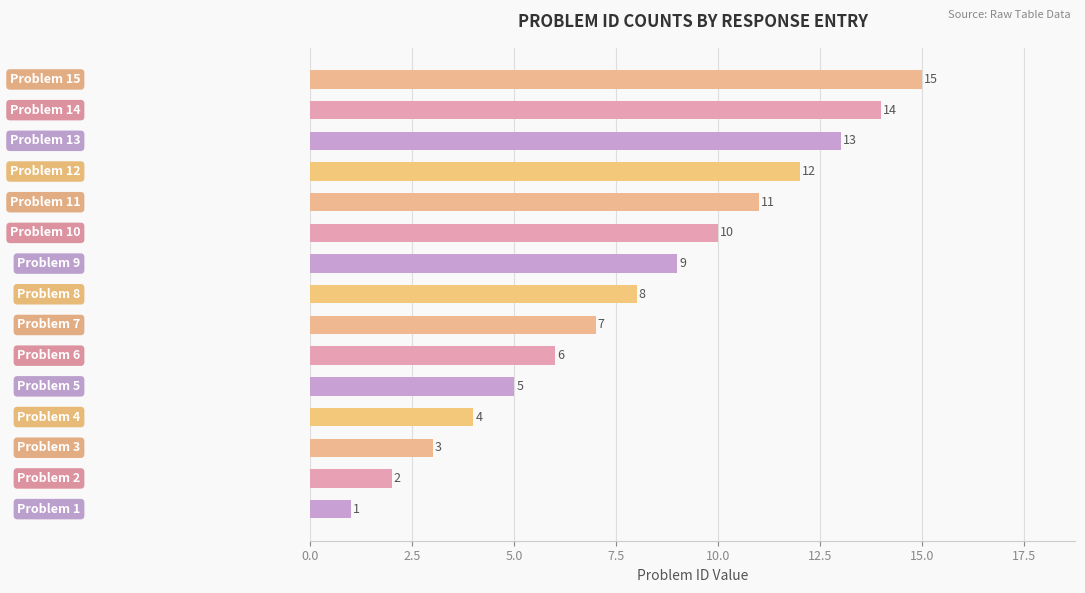

What is the difference between the maximum and minimum values?

14